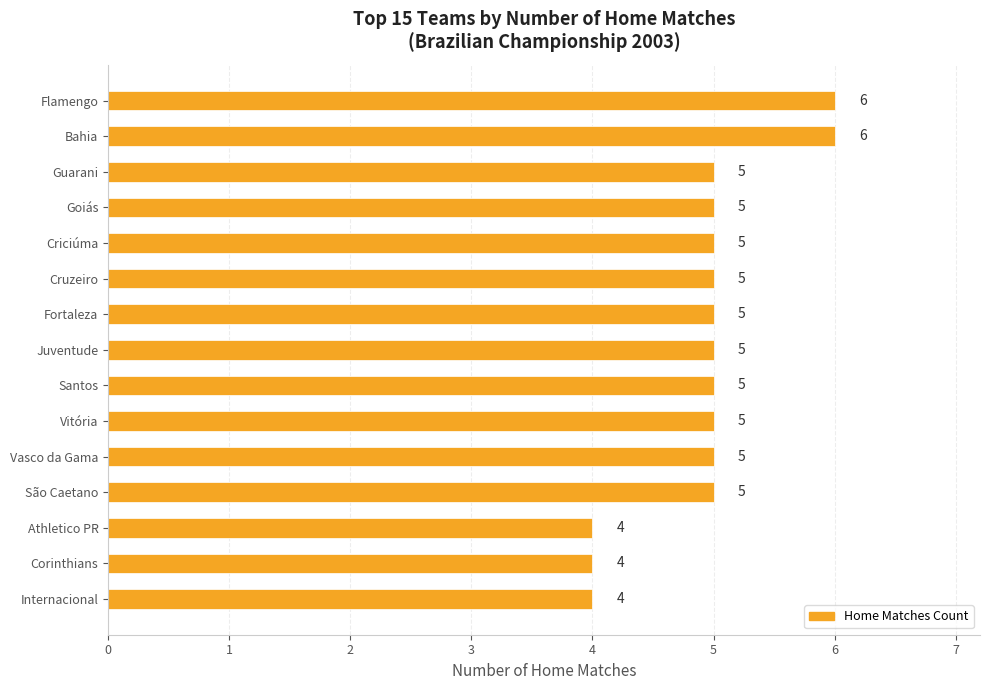

What is the minimum value shown in the chart?

4